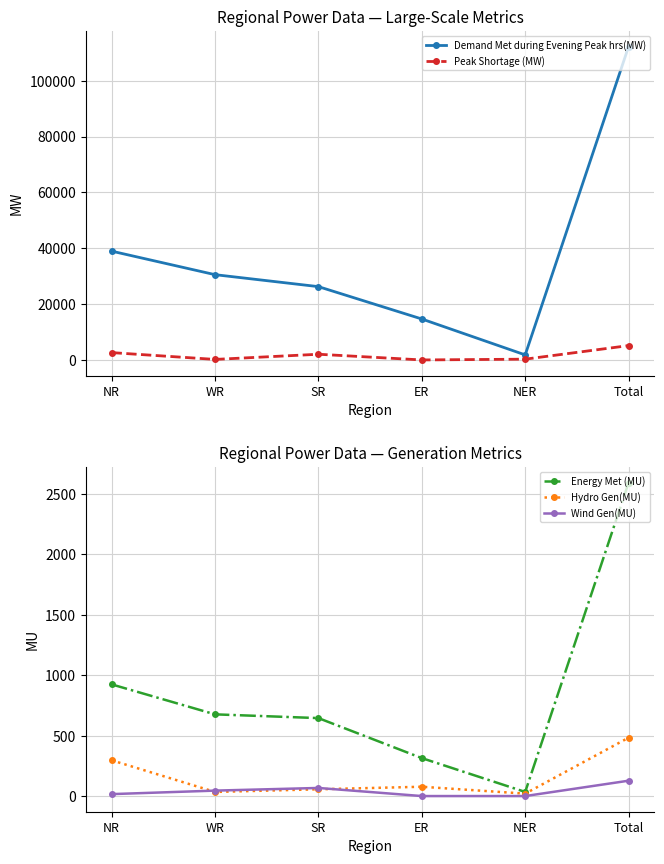

What is the difference between the maximum and second lowest values in the Energy Met (MU) series?

2279